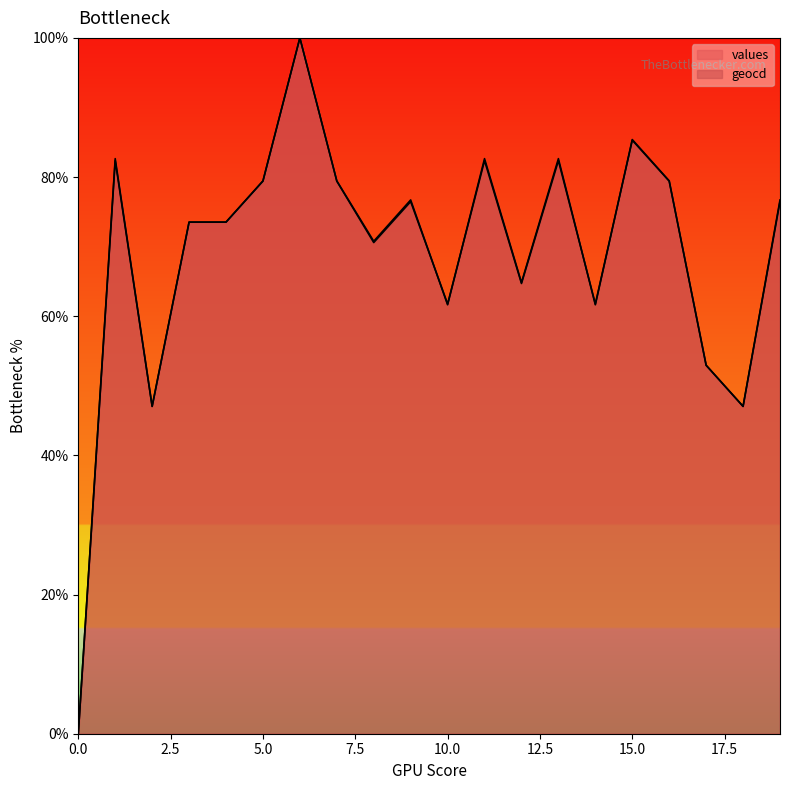

True or false: values has a value of 19.1 at 5.

False